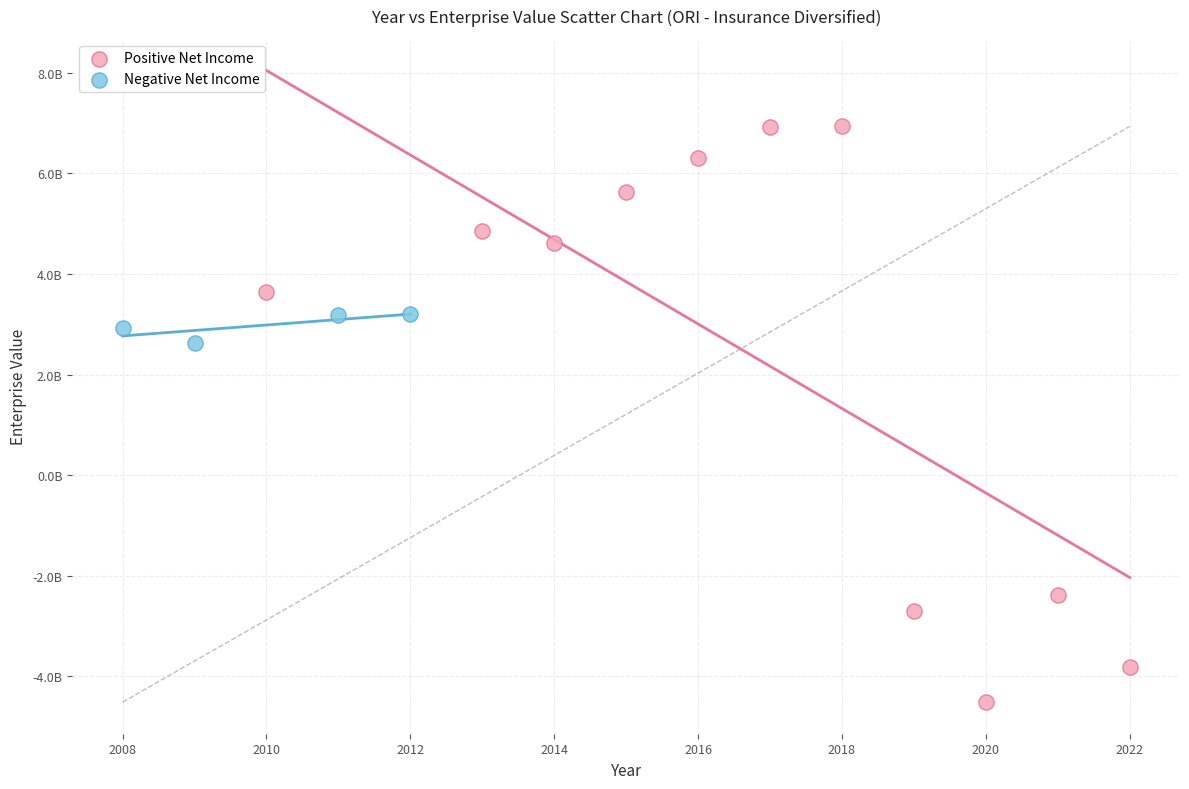

What are all the series names shown in the legend?

Positive Net Income, Negative Net Income